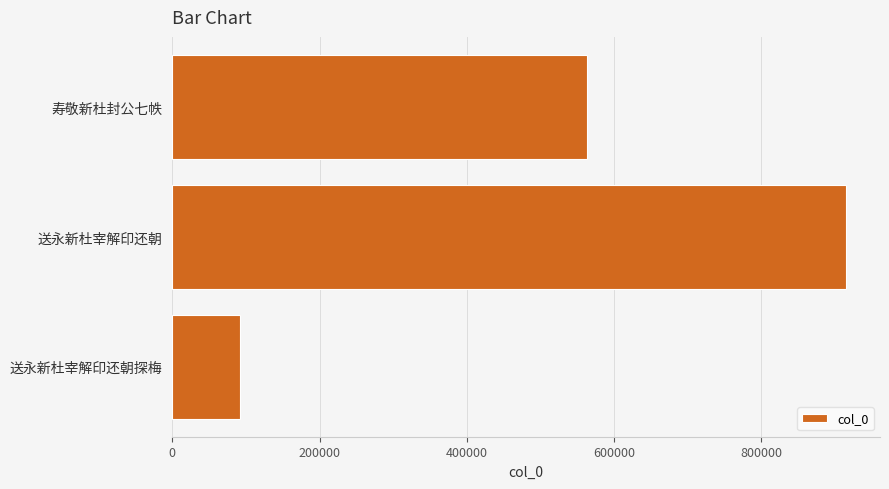

At which category does the chart reach its minimum across all series?

送永新杜宰解印还朝探梅